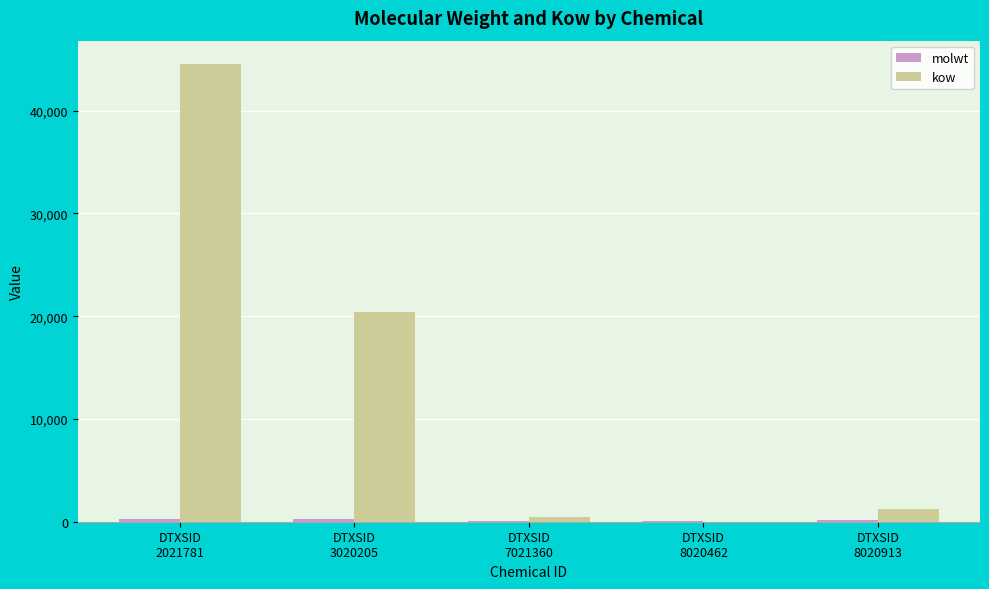

What is the maximum value for kow?

44588.5